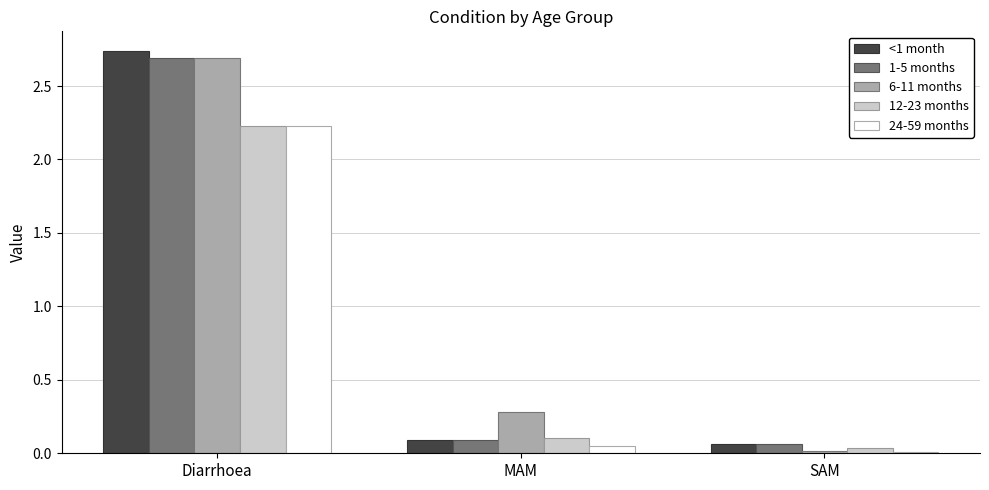

Which series has the largest total across all categories?

6-11 months